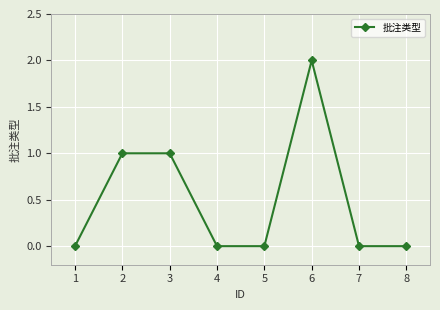

Count the values in the range 0 to 1.

7